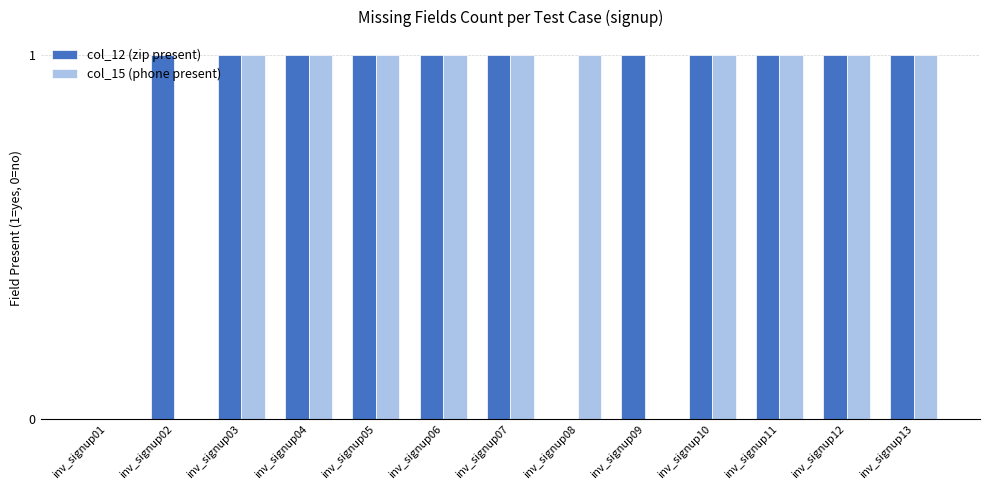

What is the average value of the col_15 (phone present) series?

1